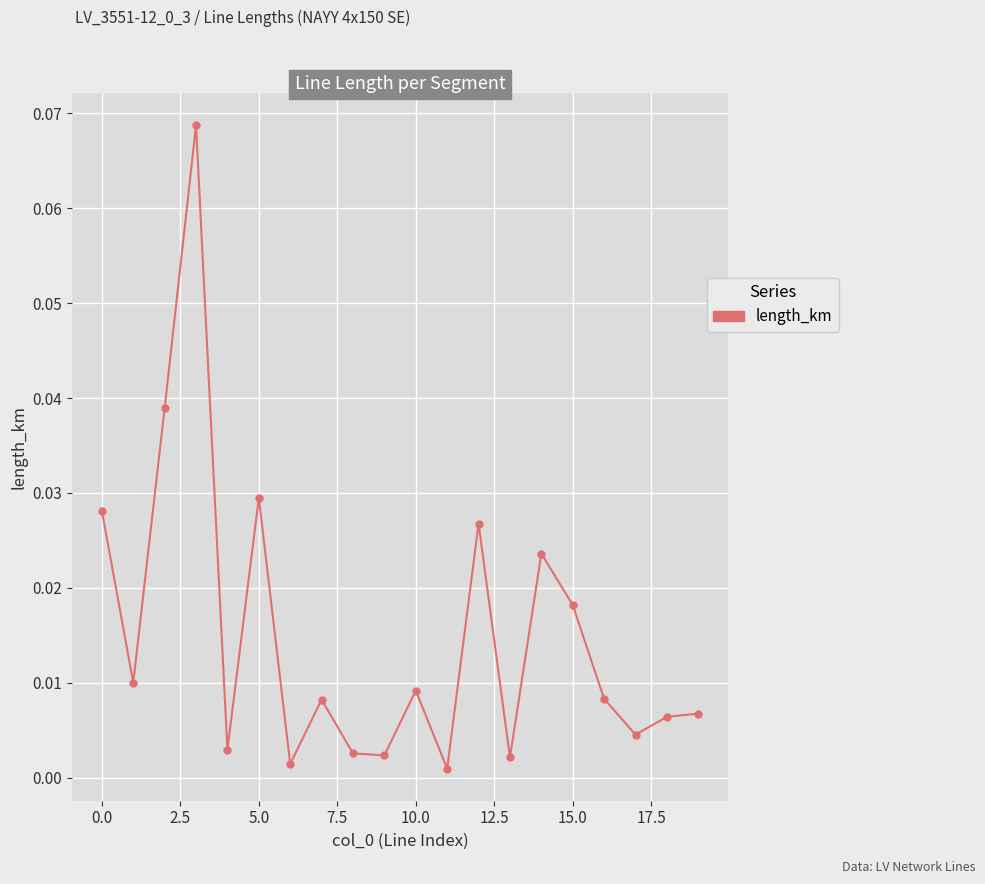

How many interior local valleys (lower than both neighbors) does the data have?

7